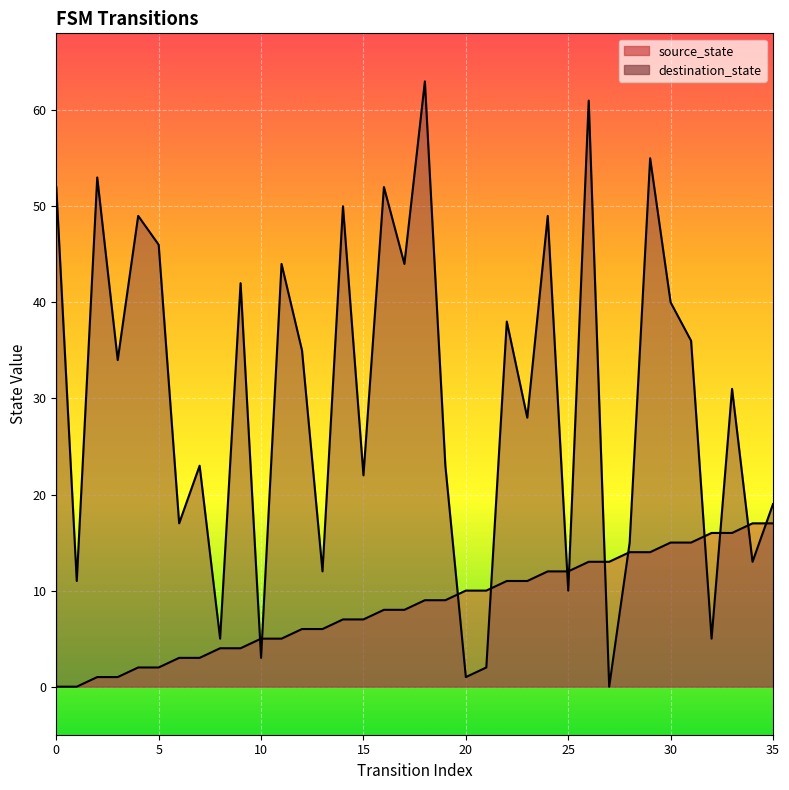

True or false: destination_state has more than 2 interior local peaks.

True